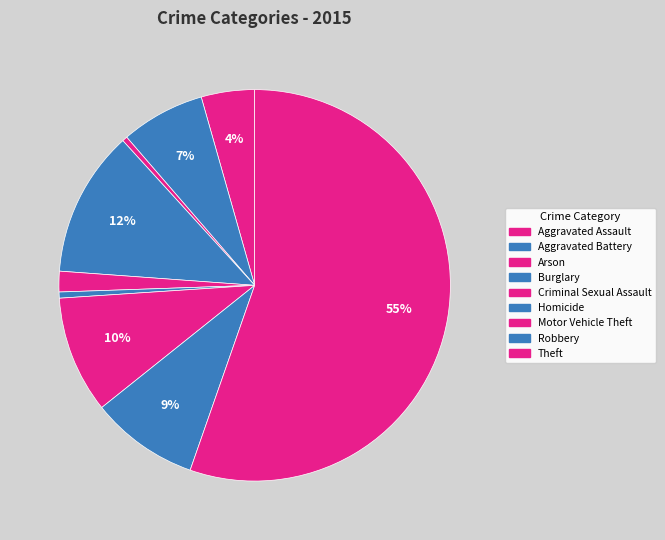

Count the number of slices in the pie.

9